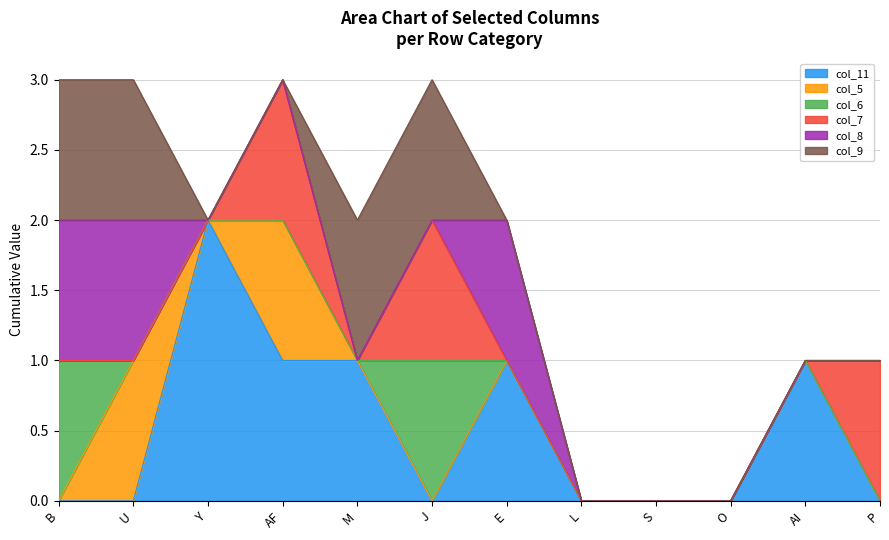

True or false: col_9 and col_6 intersect in this chart.

False